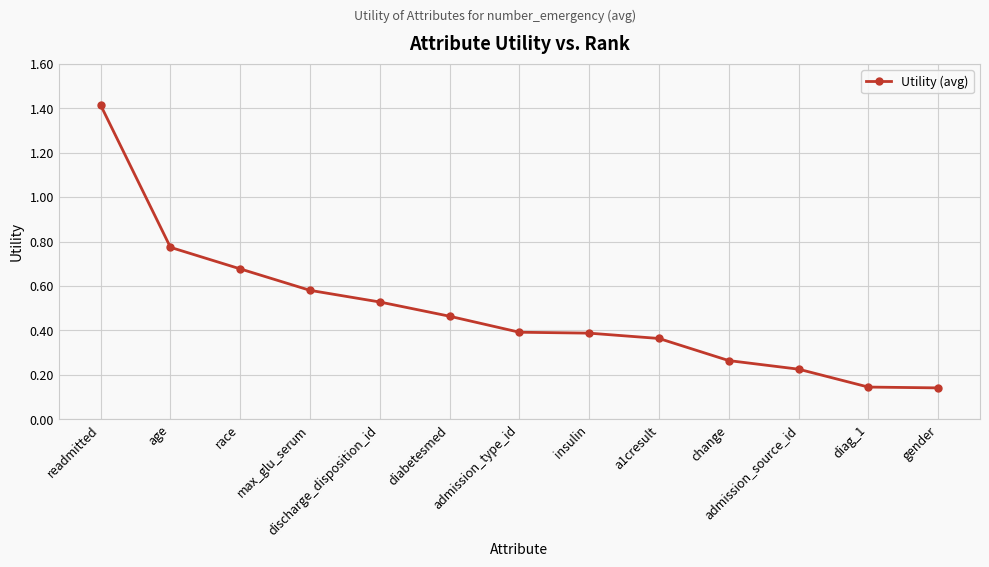

True or false: there are more than 2 points higher than both neighbors.

False